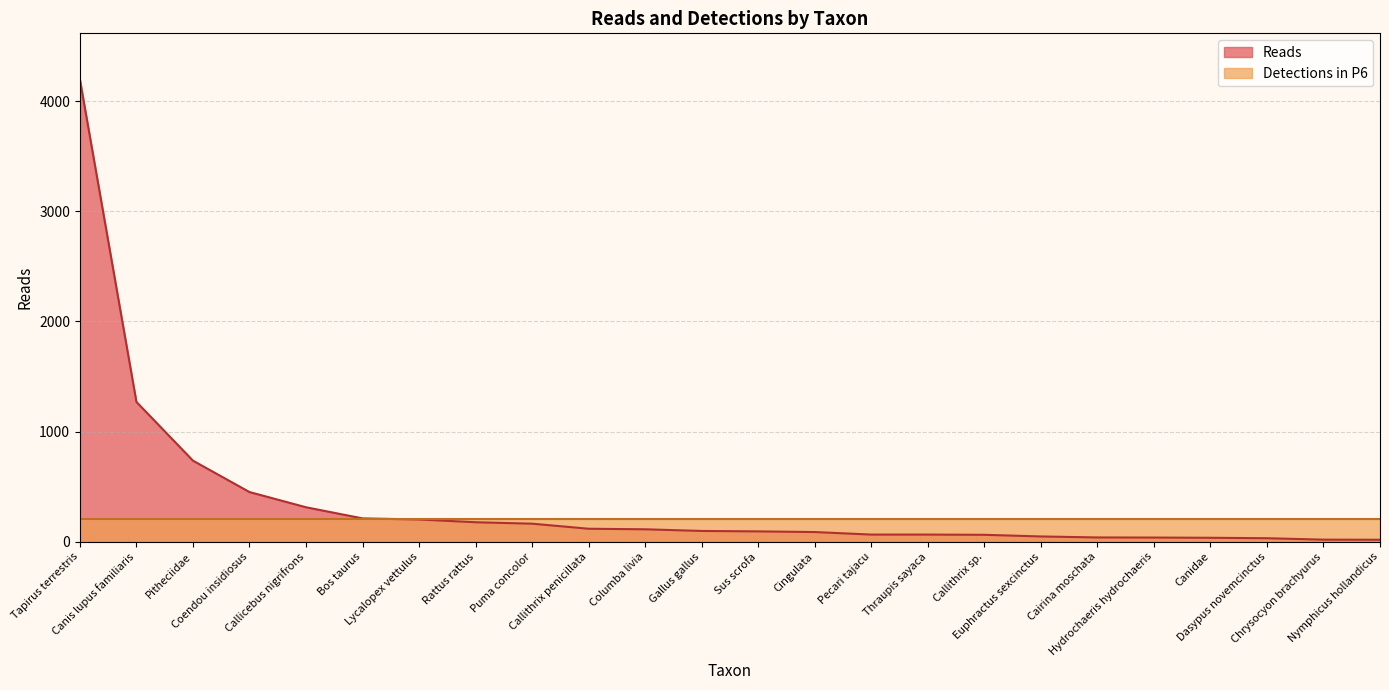

Rank the categories by value from lowest to highest.

Nymphicus hollandicus, Chrysocyon brachyurus, Dasypus novemcinctus, Canidae, Hydrochaeris hydrochaeris, Cairina moschata, Euphractus sexcinctus, Callithrix sp., Pecari tajacu, Thraupis sayaca, Cingulata, Sus scrofa, Gallus gallus, Columba livia, Callithrix penicillata, Puma concolor, Rattus rattus, Lycalopex vettulus, Bos taurus, Callicebus nigrifrons, Coendou insidiosus, Pitheciidae, Canis lupus familiaris, Tapirus terrestris